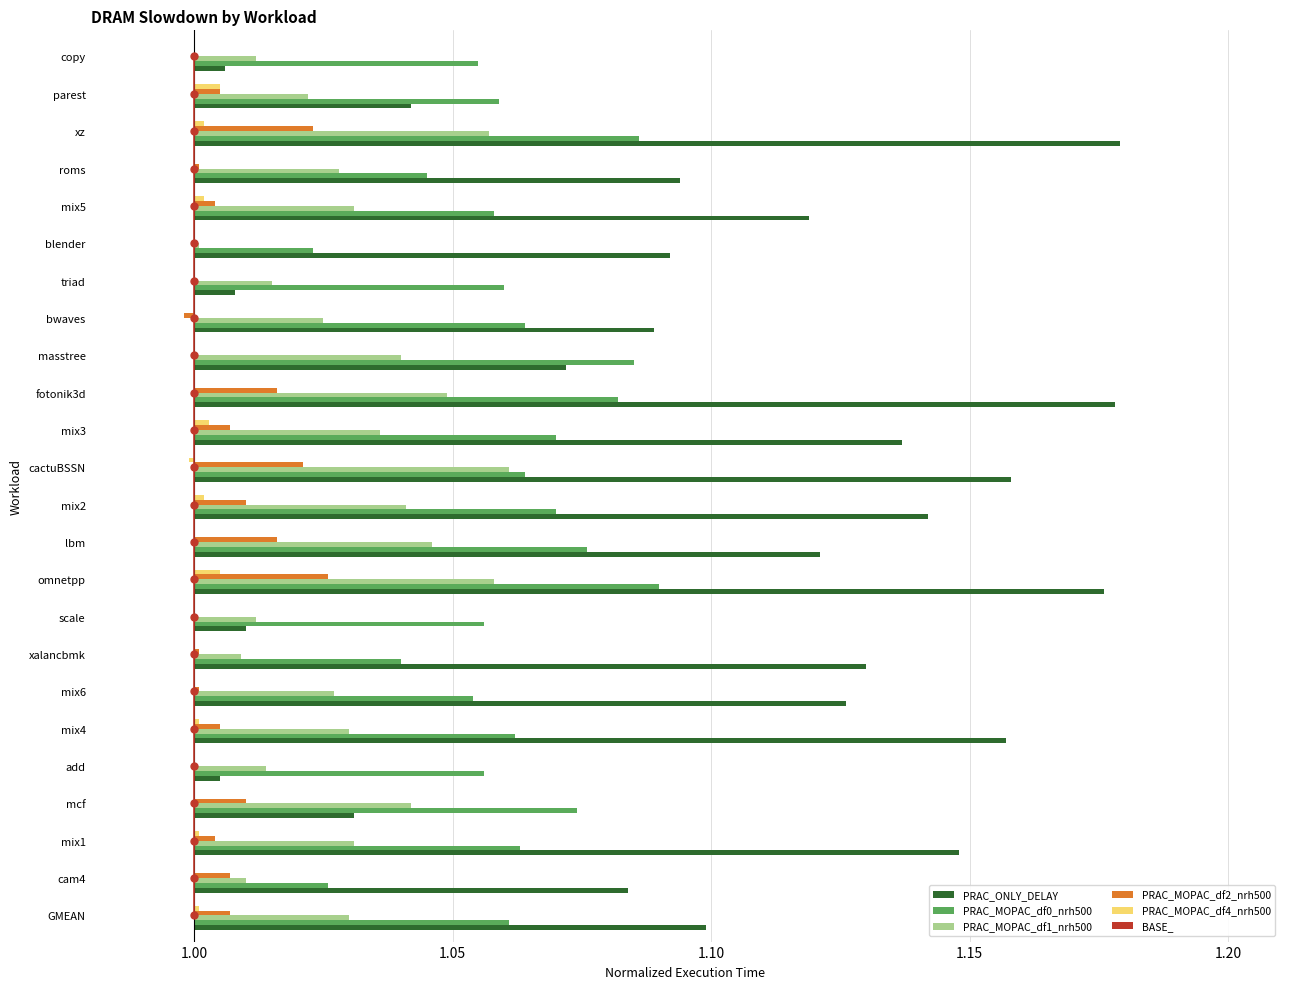

Does the chart contain any negative values?

Yes